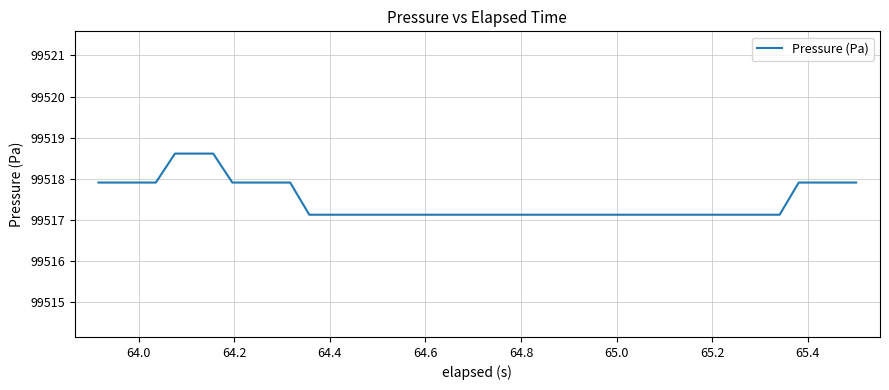

What is the difference between the maximum and minimum values?

1.5